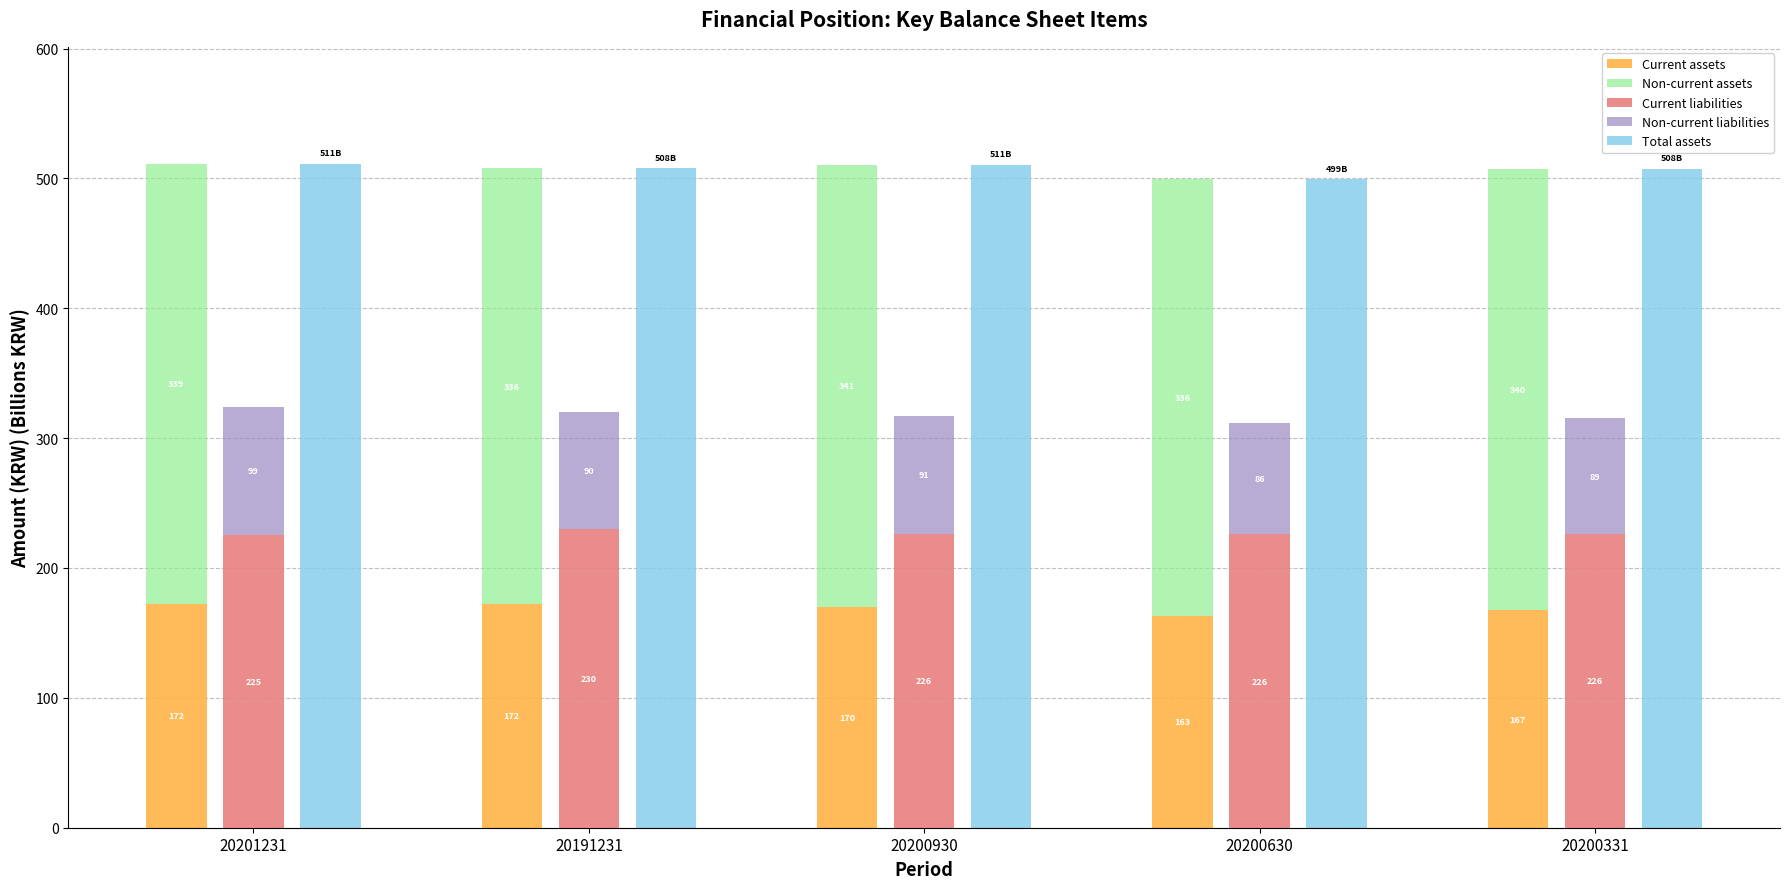

What is the sum of the Total assets values at 20200630 and 20191231?

1007.2